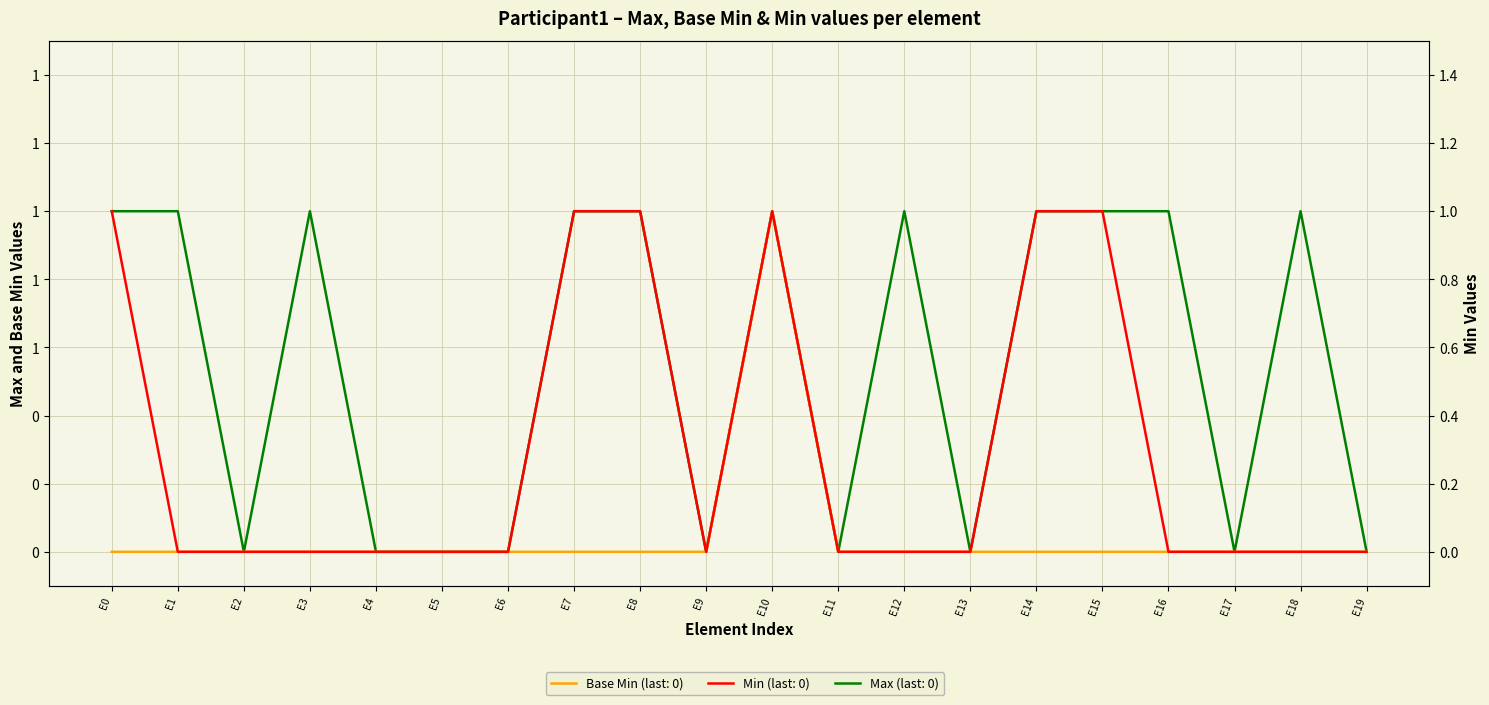

Read the Max value at E18.

1